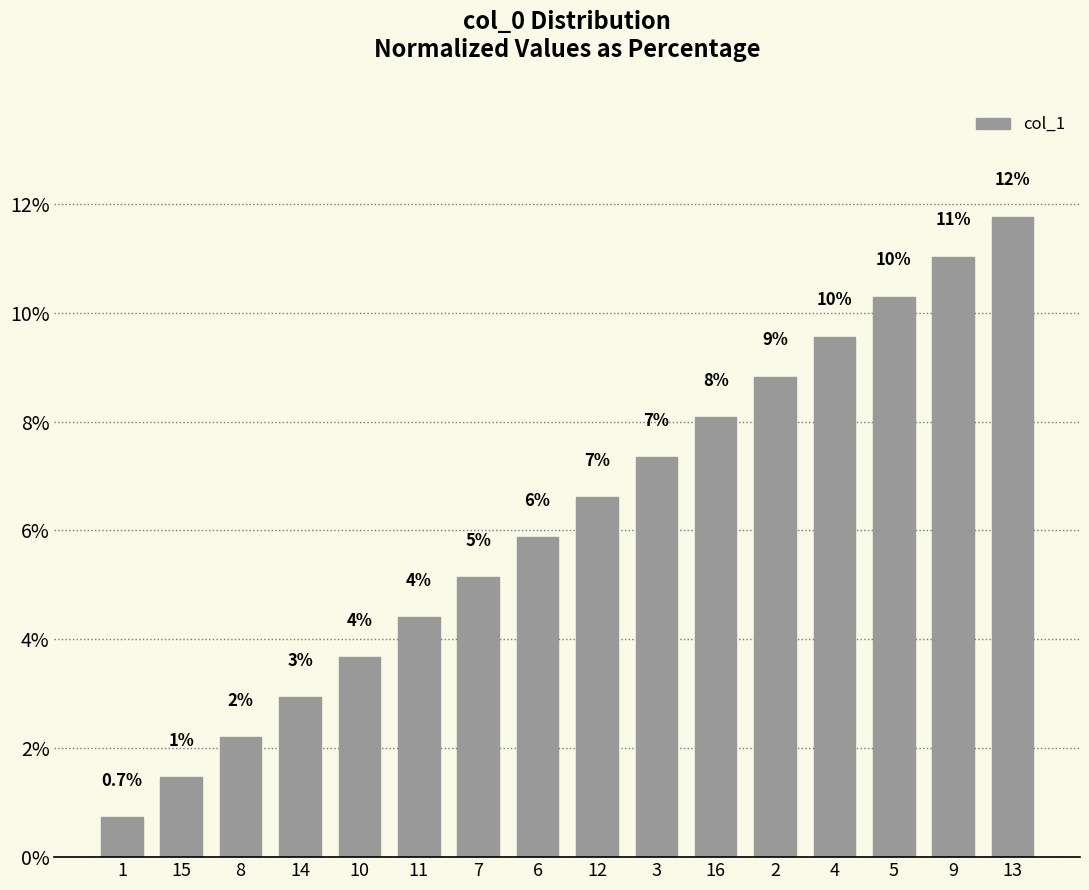

How many bars are there in total?

16